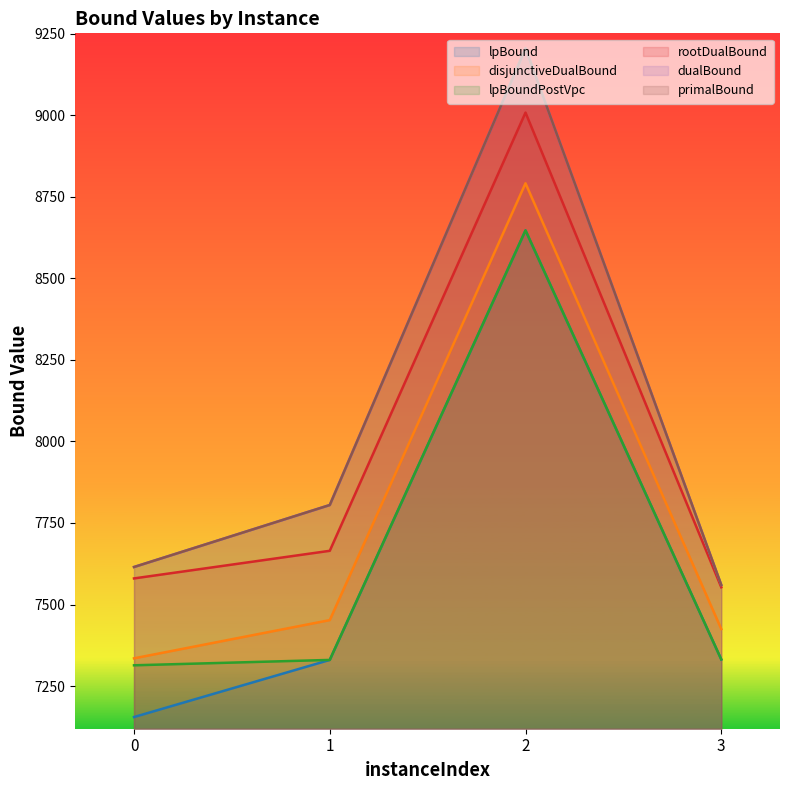

Reading left to right, extract all data points from this chart.

lpBound: 0=7155.0	1=7330.1	2=8646.9	3=7331.6
disjunctiveDualBound: 0=7335.0	1=7452.2	2=8791.3	3=7424.8
lpBoundPostVpc: 0=7313.7	1=7330.1	2=8646.9	3=7331.6
rootDualBound: 0=7580.0	1=7664.7	2=9008.1	3=7552.9
dualBound: 0=7615.0	1=7805.0	2=9205.0	3=7560.0
primalBound: 0=7615.0	1=7805.0	2=9205.0	3=7560.0